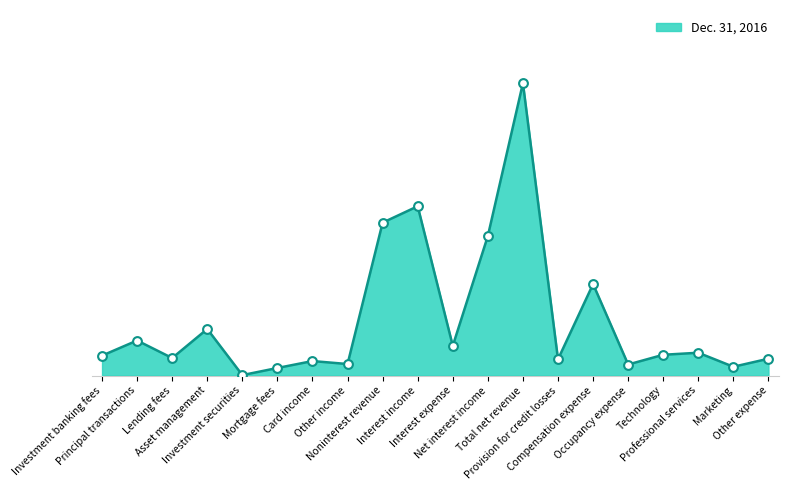

What is the change in value from Lending fees to Other income?

-1975